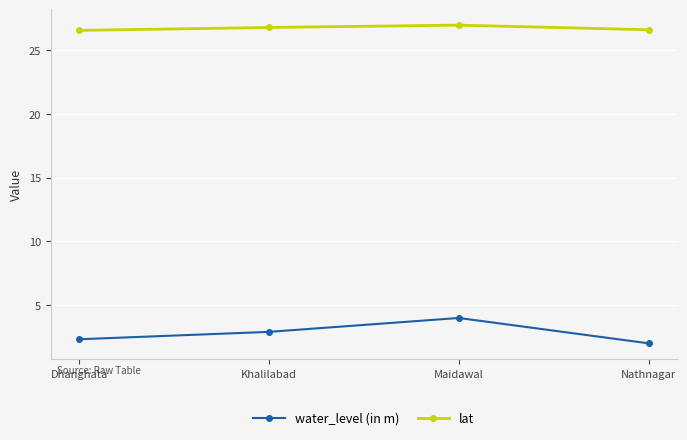

Reading left to right, list all the values displayed in this chart.

water_level (in m): 2.3	2.9	4.0	2.0
lat: 26.6	26.8	27.0	26.6